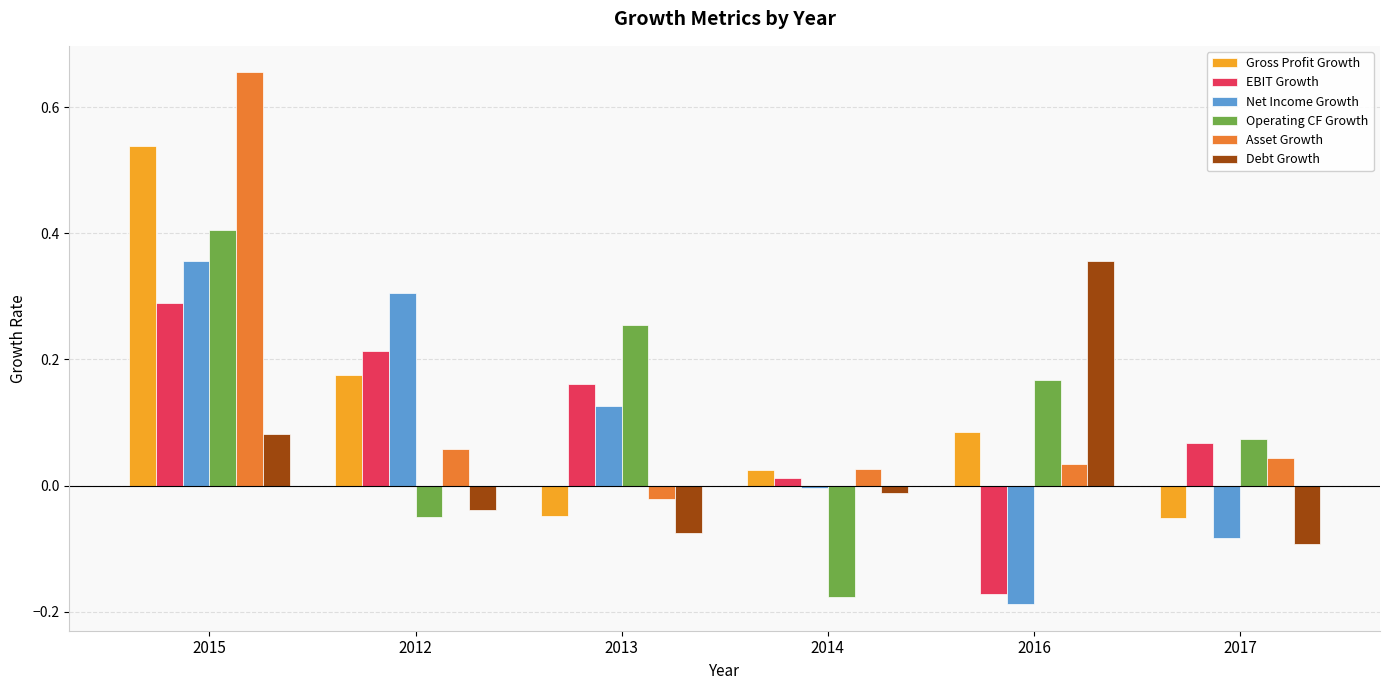

Which series has the largest total across all categories?

Asset Growth